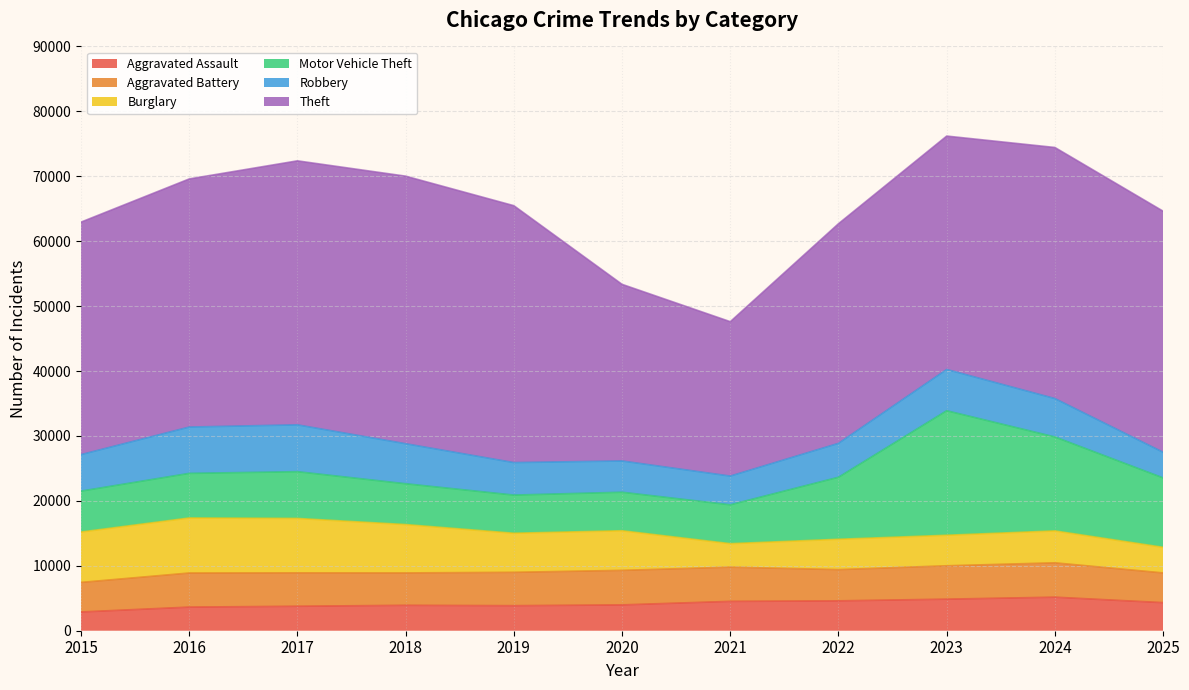

What is the maximum value shown in the chart?

41214